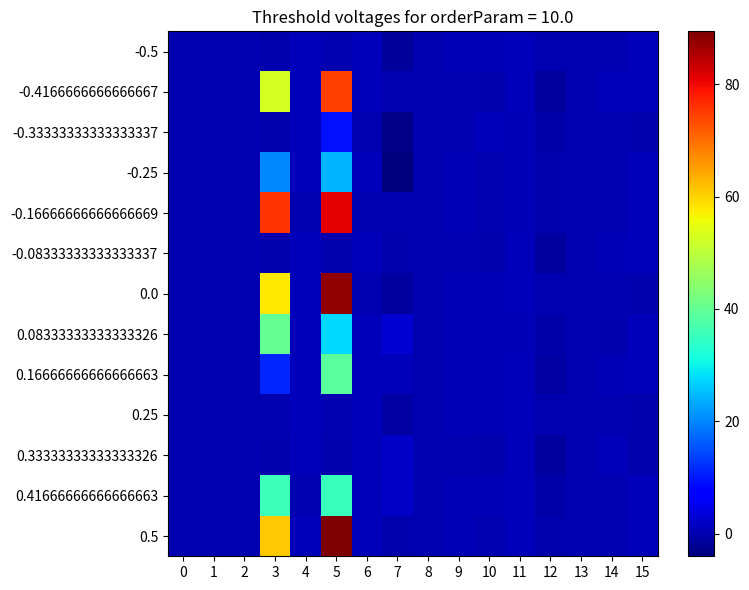

What is the difference between the highest and lowest values at 12?

1.6